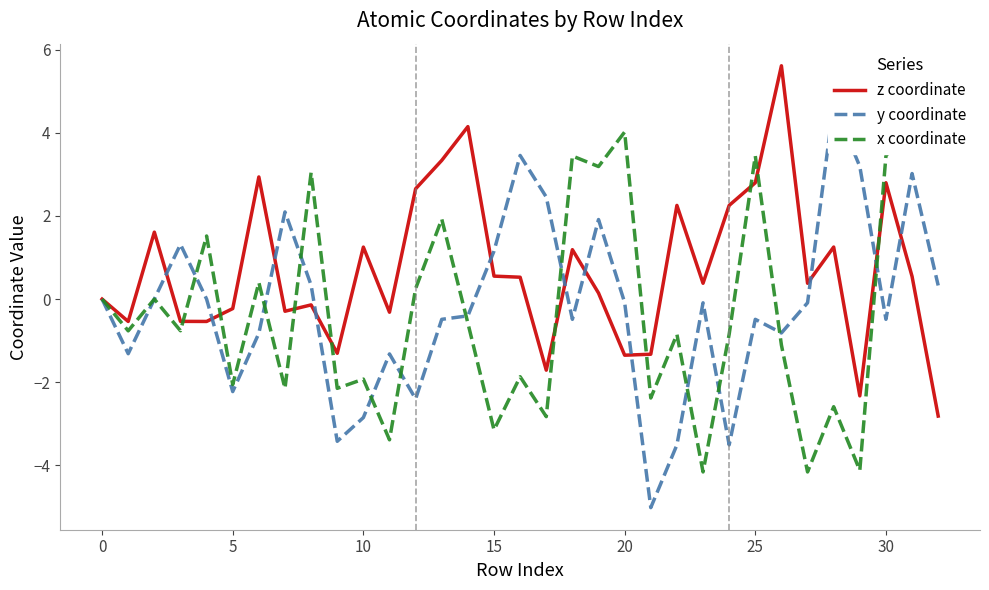

What is the sum of all y coordinate values?

-5.8